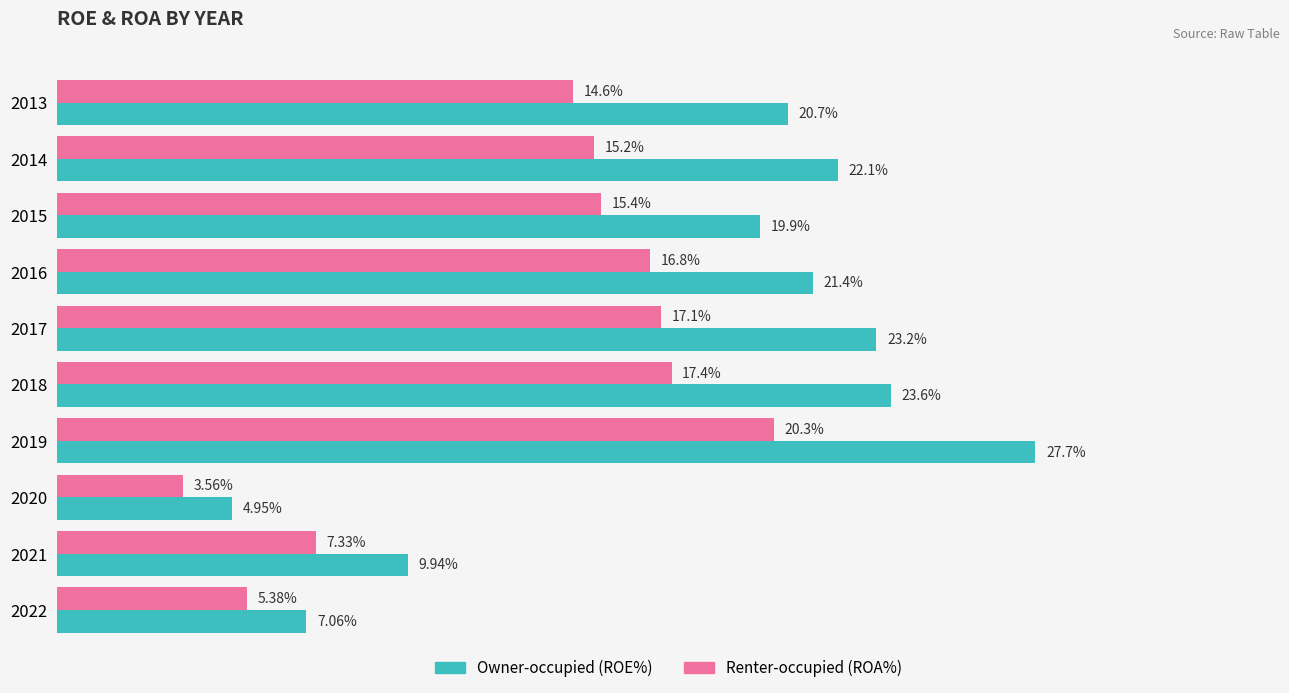

Is the value of Renter-occupied (ROA%) at 2014 greater than the value of Owner-occupied (ROE%) at 2014?

No